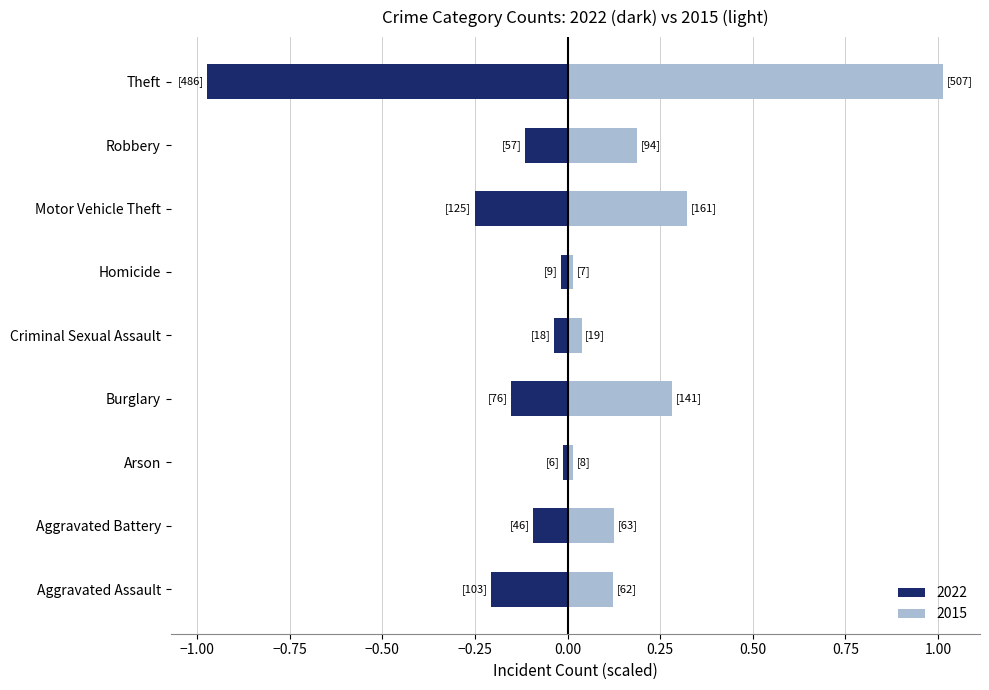

Rank the series by their maximum value, from lowest to highest.

2022, 2015